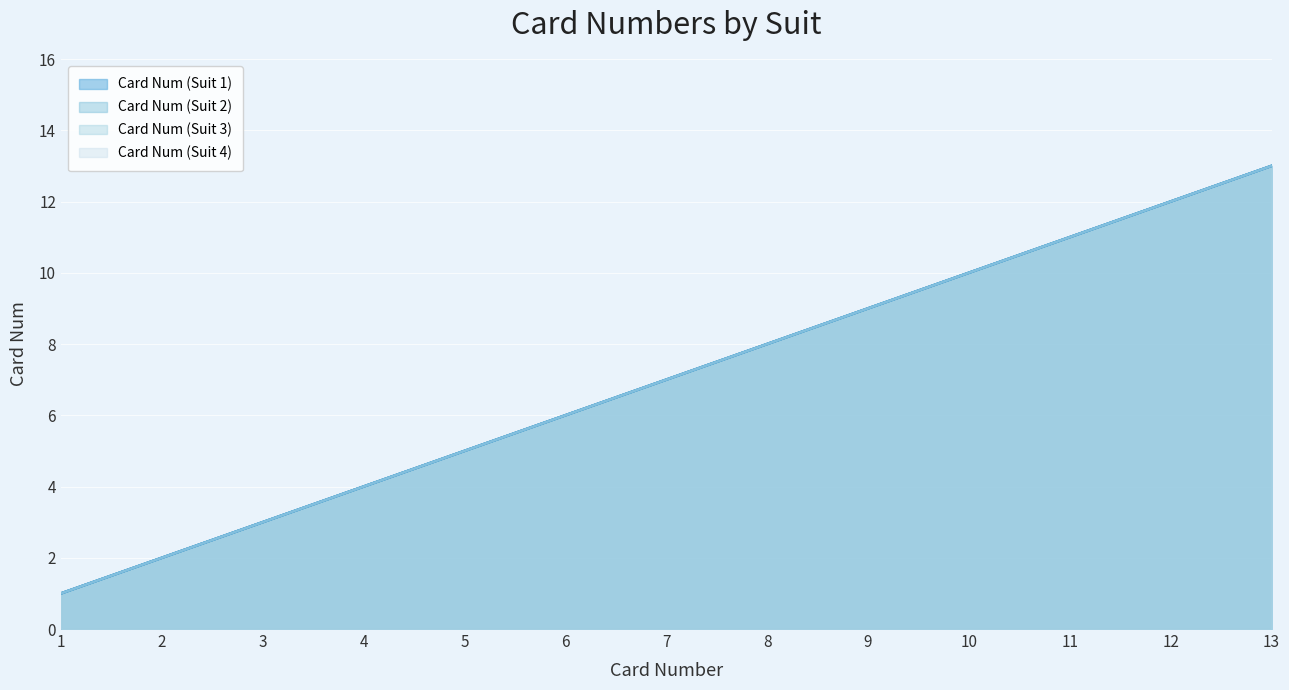

Which series has the largest total across all categories?

Card Num (Suit 1)